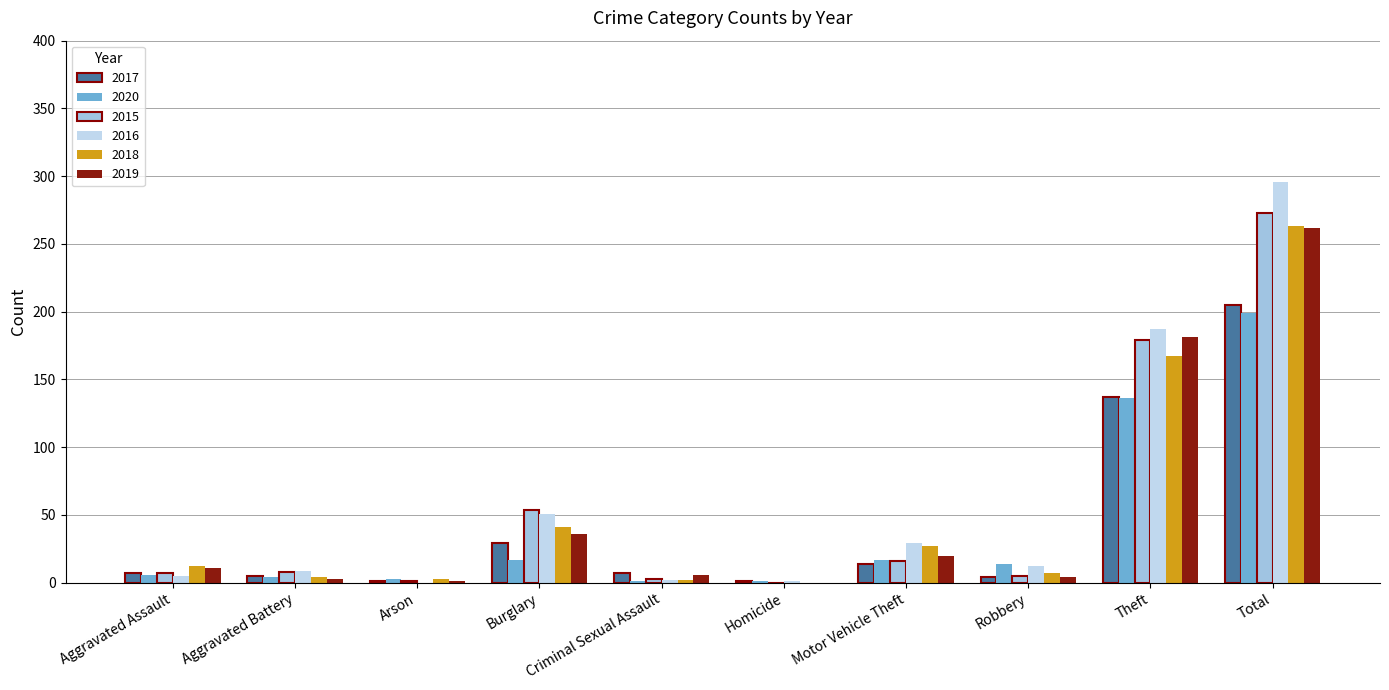

What is the sum of the 2018 values at Robbery and Total?

270